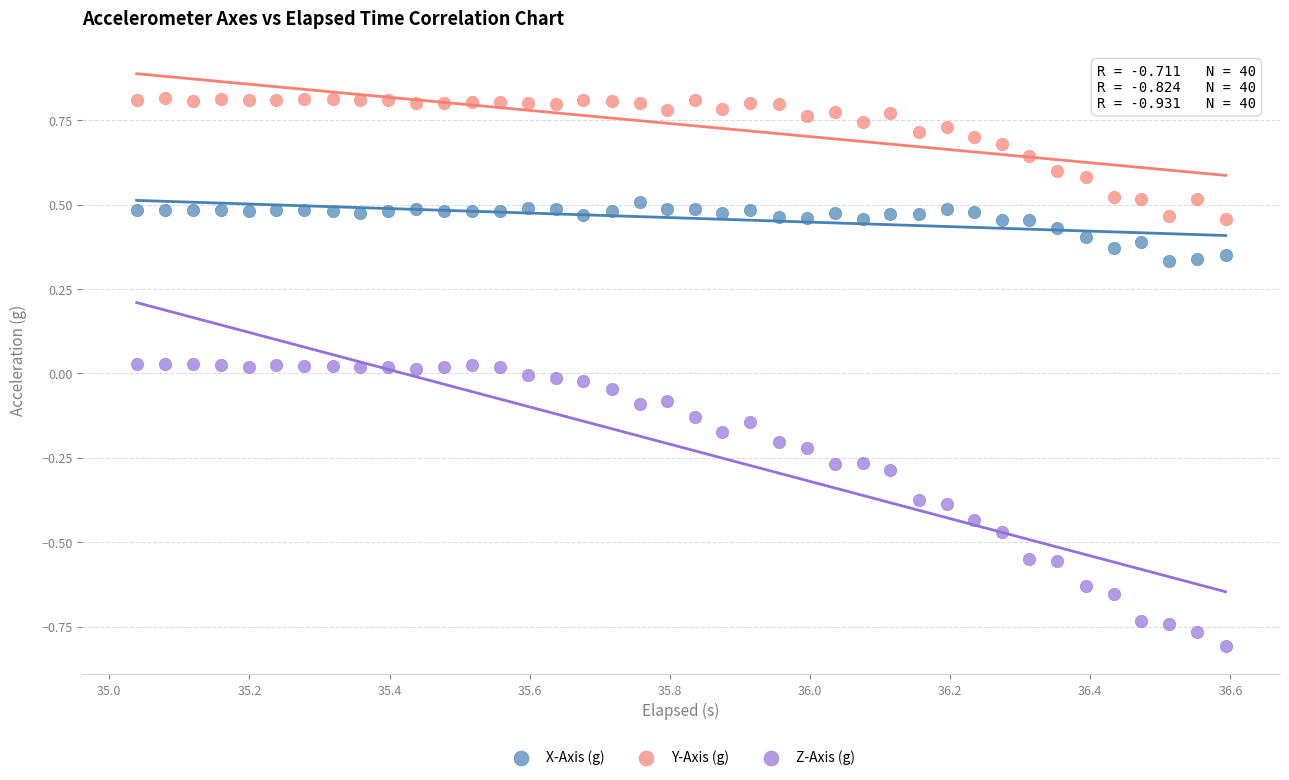

Which series contains the highest Y value?

Y-Axis (g)